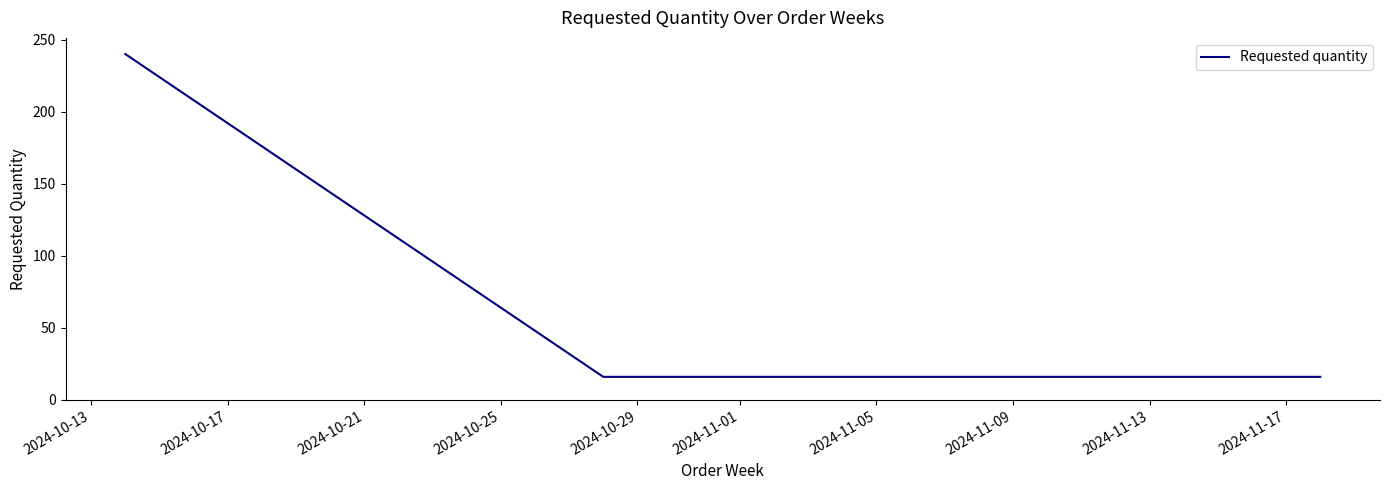

What is the difference between the maximum and minimum values?

224